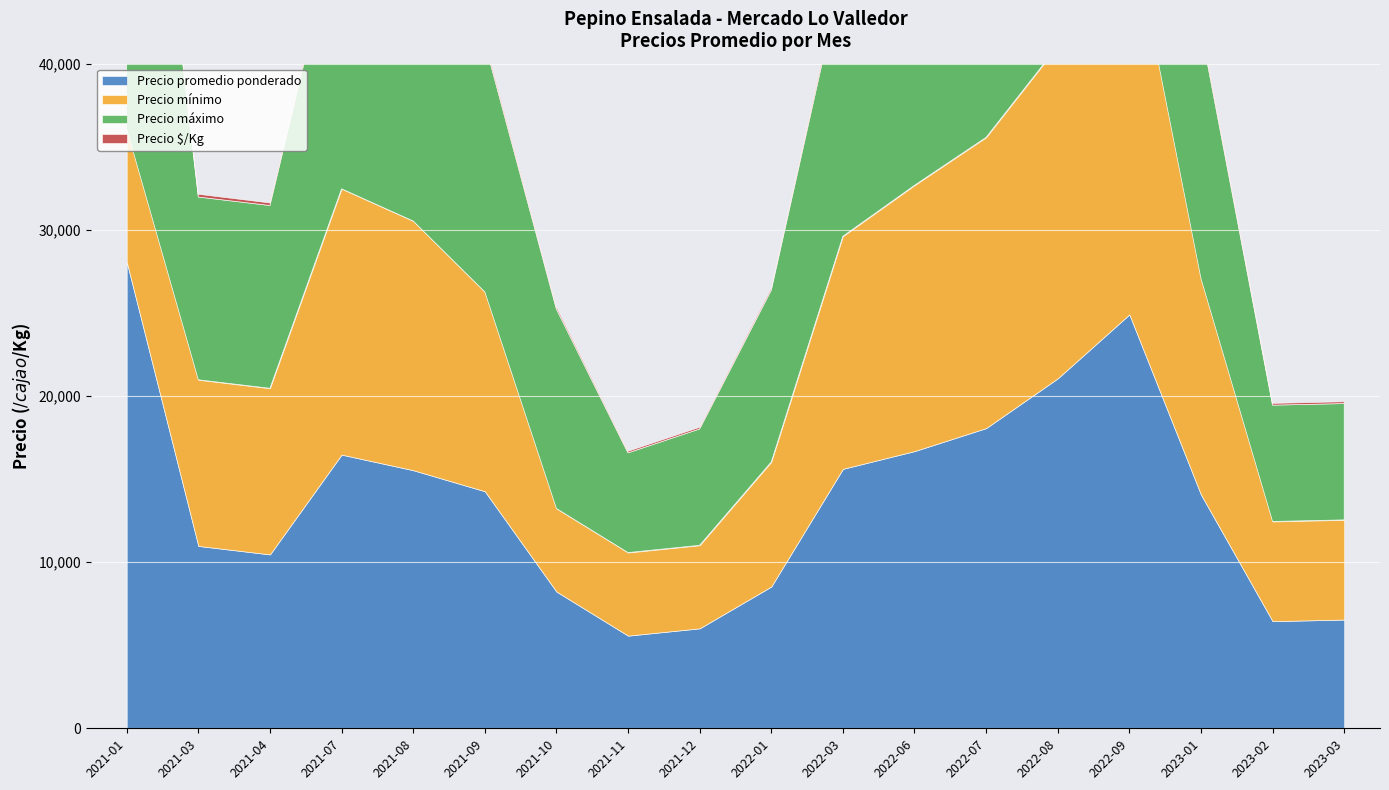

What is the sum of the Precio mínimo values at 2021-10 and 2021-08?

20000